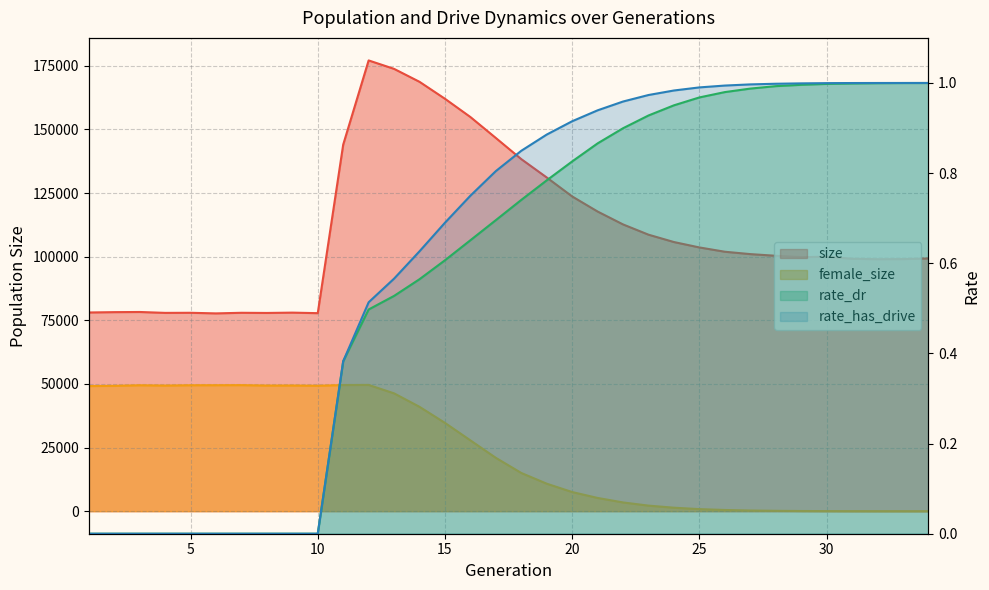

Which series has the largest range (max minus min)?

size